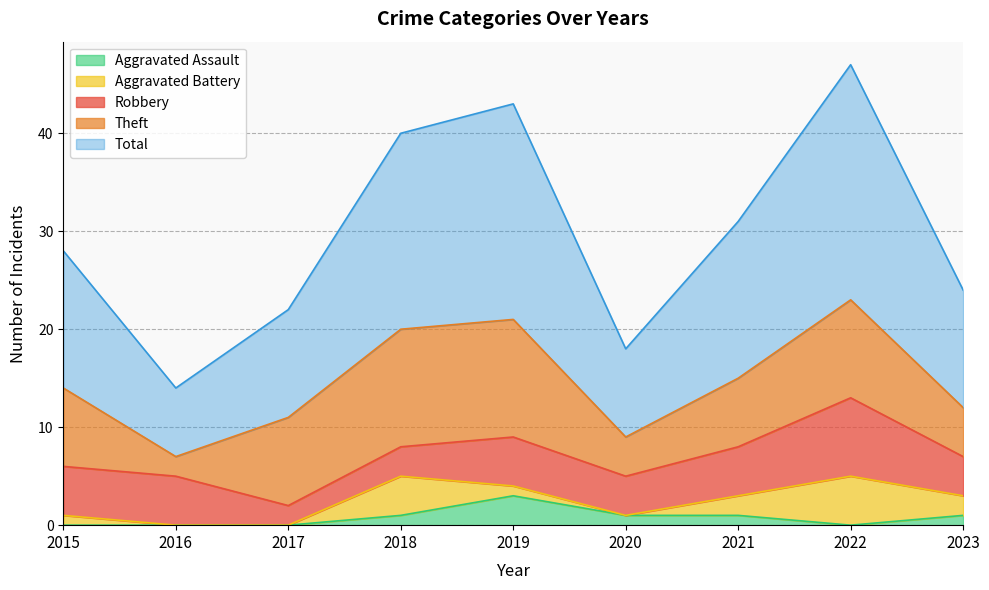

How many interior local peaks does the Total series have?

2